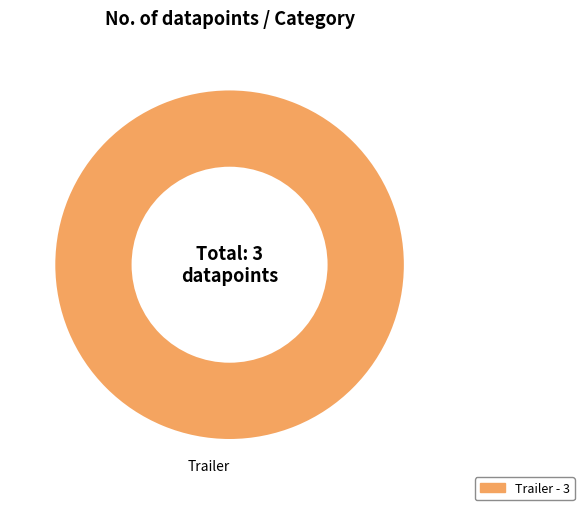

Is there any slice that represents more than half of the pie?

Yes